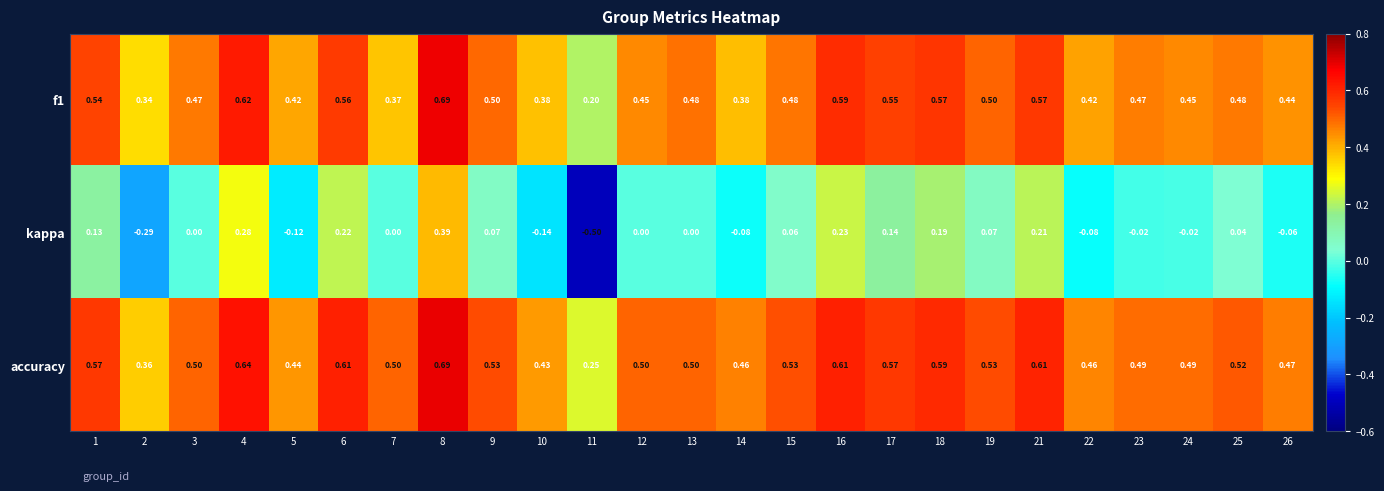

How many values in the kappa series are below 0?

9